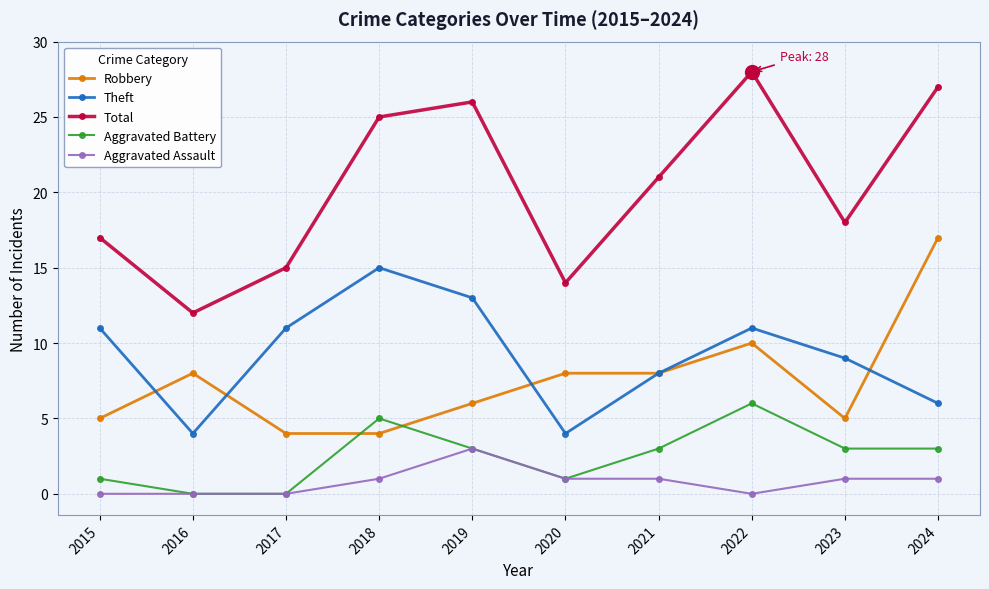

True or false: Total has more than 0 points higher than both neighbors.

True